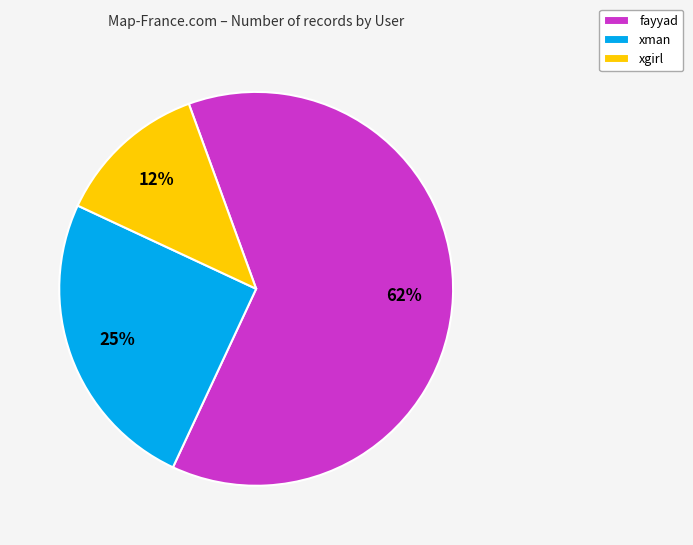

Between fayyad and xgirl, which is larger?

fayyad